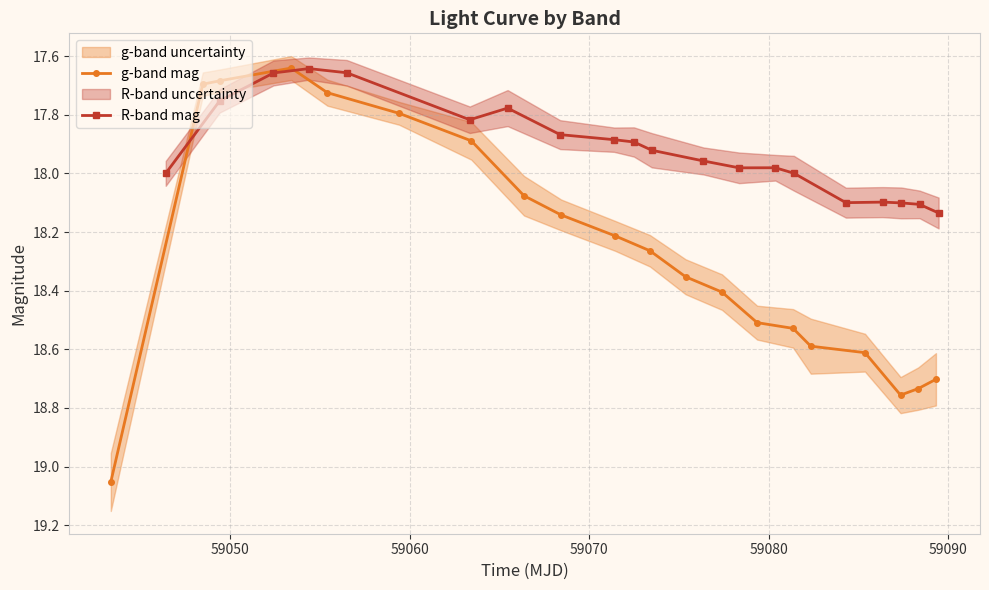

Reading left to right, what are all the values shown in this chart?

g-band mag: 19.1	17.7	17.7	17.6	17.7	17.8	17.9	18.1	18.1	18.2	18.3	18.4	18.4	18.5	18.5	18.6	18.6	18.8	18.7	18.7
R-band mag: 18.0	17.8	17.7	17.6	17.7	17.8	17.8	17.9	17.9	17.9	17.9	18.0	18.0	18.0	18.0	18.1	18.1	18.1	18.1	18.1